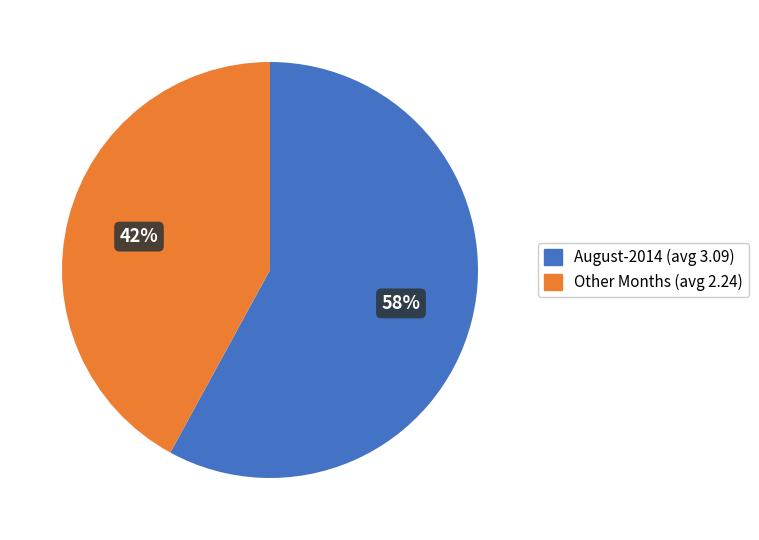

To the nearest percent, what is the difference between the largest and smallest slice percentages?

16%